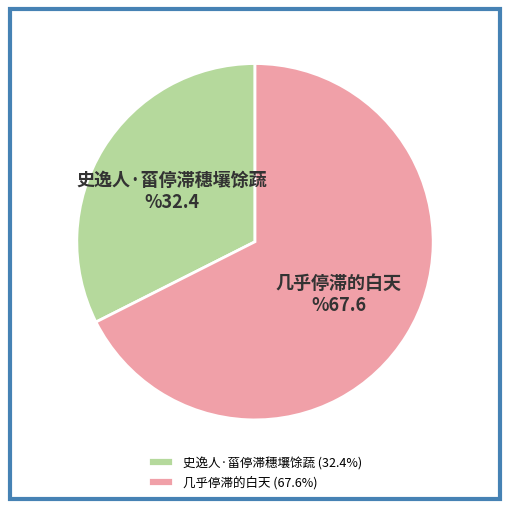

Approximately how many times larger is the value at 几乎停滞的白天 compared to 史逸人·菑停滞穗壤馀蔬?

2.1